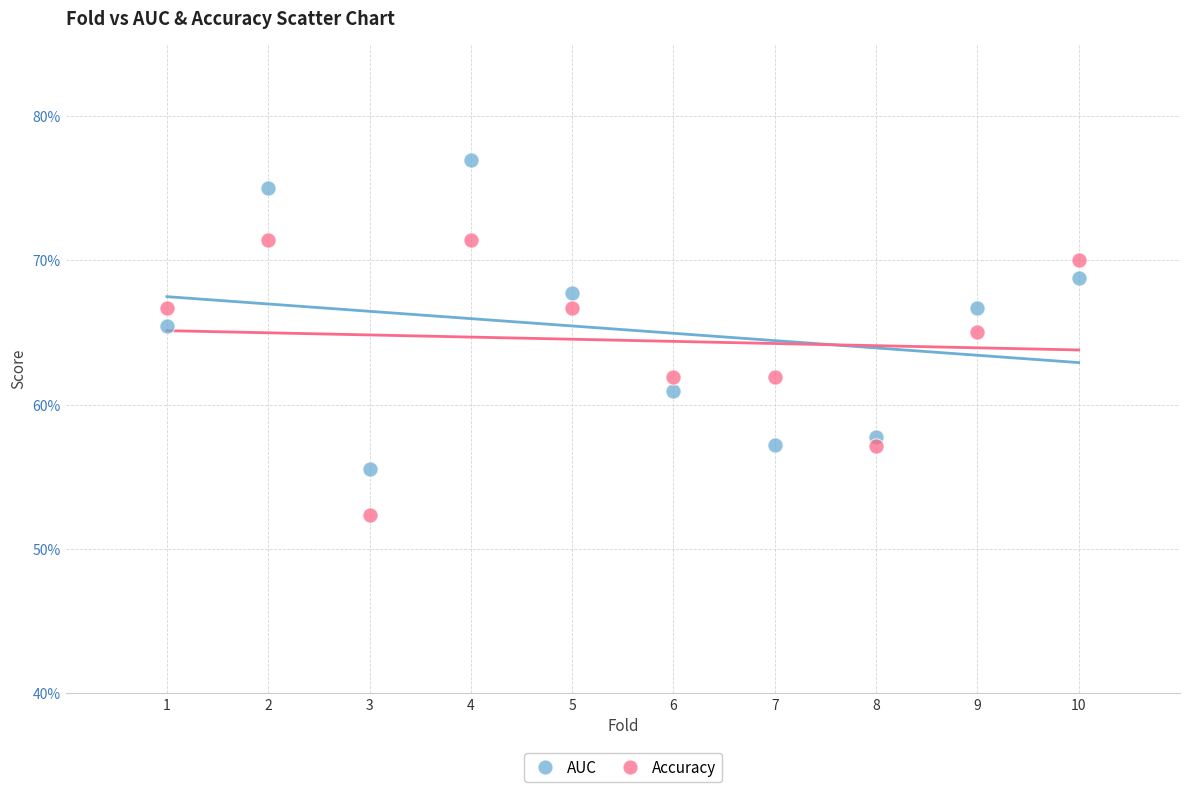

What are all the series names shown in the legend?

AUC, Accuracy